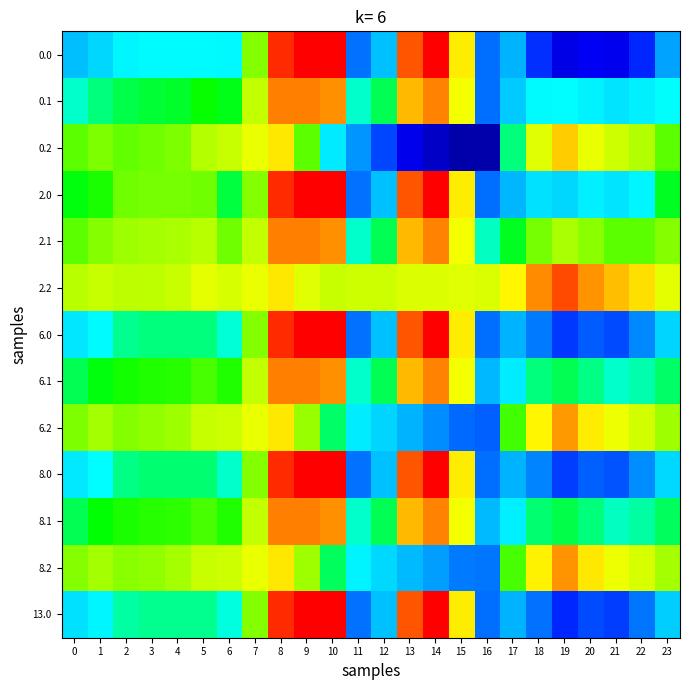

Reading right to left, what are all the values shown in this chart?

0.0: 23=-511.3	22=-592.3	21=-638.4	20=-629.9	19=-649.2	18=-586.7	17=-494.8	16=-545.4	15=-172.8	14=-0.3	13=-70.2	12=-477.2	11=-544.3	10=0.0	9=0.0	8=-35.0	7=-270.7	6=-408.0	5=-403.8	4=-404.9	3=-404.4	2=-410.3	1=-449.5	0=-482.0
0.1: 23=-399.4	22=-419.9	21=-432.4	20=-414.5	19=-400.2	18=-405.4	17=-466.6	16=-547.3	15=-190.4	14=-105.5	13=-141.2	12=-350.8	11=-384.7	10=-114.0	9=-104.8	8=-102.3	7=-234.9	6=-332.2	5=-325.7	4=-339.6	3=-342.7	2=-347.9	1=-361.1	0=-384.6
0.2: 23=-287.5	22=-247.4	21=-226.4	20=-199.2	19=-151.0	18=-210.0	17=-362.4	16=-726.6	15=-725.8	14=-687.4	13=-640.4	12=-571.2	11=-520.6	10=-423.5	9=-288.5	8=-169.5	7=-199.0	6=-228.8	5=-245.0	4=-274.4	3=-281.0	2=-285.5	1=-272.7	0=-287.1
2.0: 23=-335.2	22=-410.6	21=-434.2	20=-418.7	19=-448.6	18=-439.7	17=-493.8	16=-545.4	15=-172.8	14=-0.3	13=-70.2	12=-477.2	11=-544.3	10=0.0	9=0.0	8=-35.0	7=-270.7	6=-343.6	5=-280.5	4=-276.4	3=-278.0	2=-280.7	1=-316.0	0=-331.7
2.1: 23=-269.9	22=-287.4	21=-288.7	20=-267.6	19=-254.3	18=-276.5	17=-335.5	16=-380.5	15=-190.4	14=-105.5	13=-141.2	12=-350.8	11=-384.7	10=-114.0	9=-104.8	8=-102.3	7=-234.9	6=-280.0	5=-241.7	4=-252.6	3=-257.1	2=-260.4	1=-272.1	0=-287.8
2.2: 23=-204.7	22=-164.3	21=-143.2	20=-116.6	19=-60.0	18=-113.3	17=-177.2	16=-215.6	15=-207.9	14=-210.7	13=-212.2	12=-224.3	11=-225.2	10=-228.0	9=-209.6	8=-169.5	7=-199.0	6=-216.4	5=-202.8	4=-228.9	3=-236.3	2=-240.1	1=-228.2	0=-243.9
6.0: 23=-451.7	22=-530.7	21=-569.2	20=-558.3	19=-581.3	18=-536.9	17=-494.5	16=-545.4	15=-172.8	14=-0.3	13=-70.2	12=-477.2	11=-544.3	10=0.0	9=0.0	8=-35.0	7=-270.7	6=-386.2	5=-362.0	4=-361.4	3=-361.6	2=-366.4	1=-404.3	0=-431.1
6.1: 23=-355.6	22=-375.0	21=-383.7	20=-364.8	19=-350.8	18=-361.7	17=-422.2	16=-490.8	15=-190.4	14=-105.5	13=-141.2	12=-350.8	11=-384.7	10=-114.0	9=-104.8	8=-102.3	7=-234.9	6=-314.5	5=-297.3	4=-310.2	3=-313.7	2=-318.3	1=-331.0	0=-351.8
6.2: 23=-259.4	22=-219.3	21=-198.2	20=-171.2	19=-120.2	18=-177.3	17=-299.7	16=-553.6	15=-550.4	14=-526.0	13=-495.4	12=-453.7	11=-420.6	10=-357.3	9=-261.8	8=-169.5	7=-199.0	6=-224.6	5=-230.7	4=-259.0	3=-265.8	2=-270.1	1=-257.6	0=-272.5
8.0: 23=-447.7	22=-526.6	21=-564.6	20=-553.5	19=-576.7	18=-533.6	17=-494.5	16=-545.4	15=-172.8	14=-0.3	13=-70.2	12=-477.2	11=-544.3	10=0.0	9=0.0	8=-35.0	7=-270.7	6=-384.7	5=-359.2	4=-358.4	3=-358.7	2=-363.5	1=-401.3	0=-427.7
8.1: 23=-352.6	22=-372.0	21=-380.4	20=-361.4	19=-347.5	18=-358.8	17=-419.2	16=-487.0	15=-190.4	14=-105.5	13=-141.2	12=-350.8	11=-384.7	10=-114.0	9=-104.8	8=-102.3	7=-234.9	6=-313.3	5=-295.4	4=-308.2	3=-311.8	2=-316.3	1=-328.9	0=-349.6
8.2: 23=-257.6	22=-217.4	21=-196.3	20=-169.3	19=-118.1	18=-175.1	17=-295.4	16=-541.9	15=-538.7	14=-515.2	13=-485.7	12=-445.8	11=-413.9	10=-352.9	9=-260.0	8=-169.5	7=-199.0	6=-224.3	5=-229.8	4=-257.9	3=-264.8	2=-269.1	1=-256.6	0=-271.5
13.0: 23=-460.1	22=-539.4	21=-579.0	20=-568.4	19=-590.9	18=-543.9	17=-494.5	16=-545.4	15=-172.8	14=-0.3	13=-70.2	12=-477.2	11=-544.3	10=0.0	9=0.0	8=-35.0	7=-270.7	6=-389.3	5=-367.9	4=-367.5	3=-367.6	2=-372.6	1=-410.7	0=-438.3